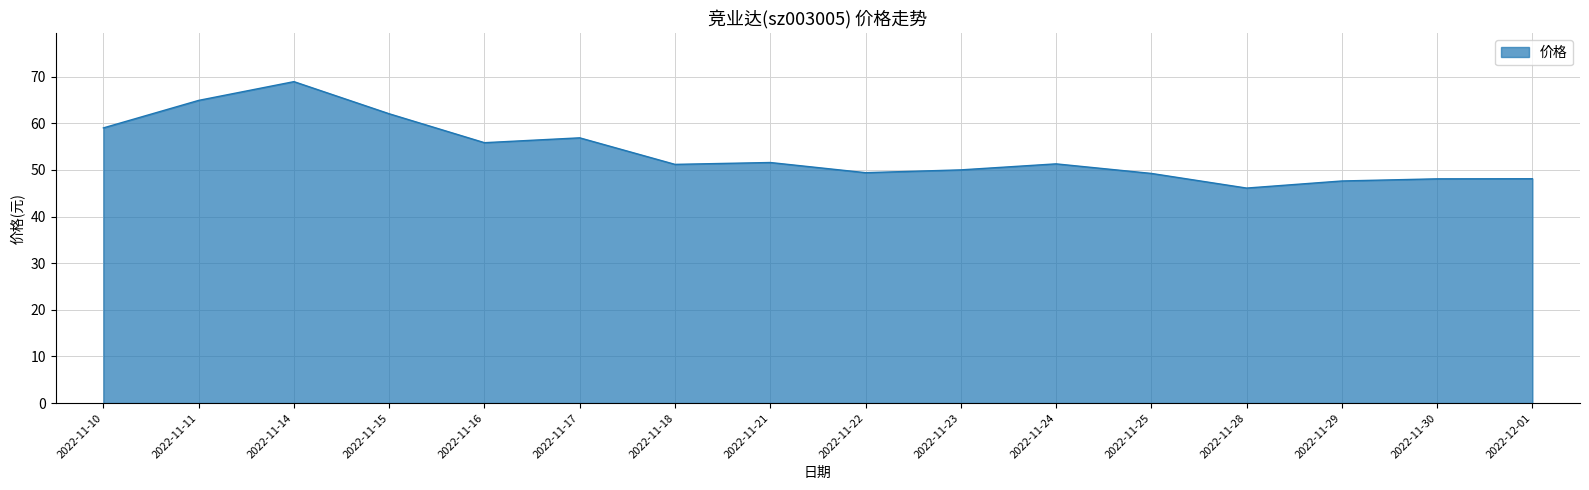

The value at 2022-11-11 is 64.9. True or false?

True